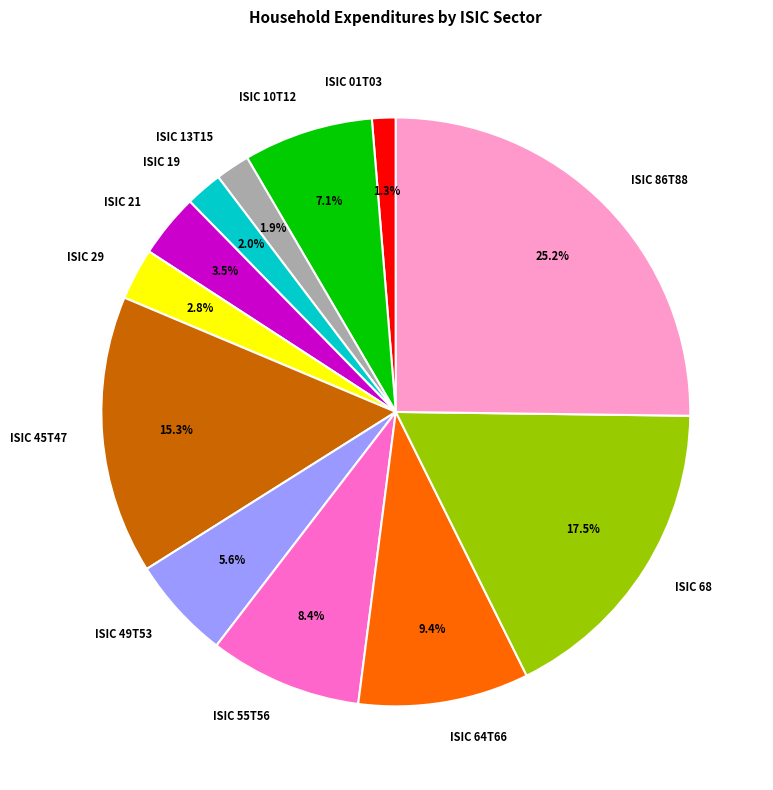

To the nearest percent, what is the difference between the largest and smallest slice percentages?

24%